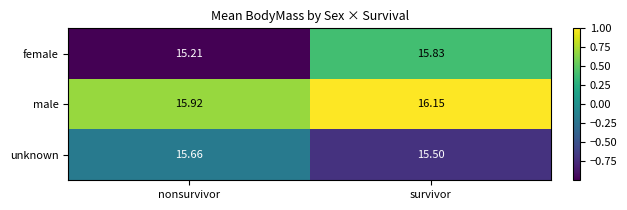

How many data points in male are above 16?

1